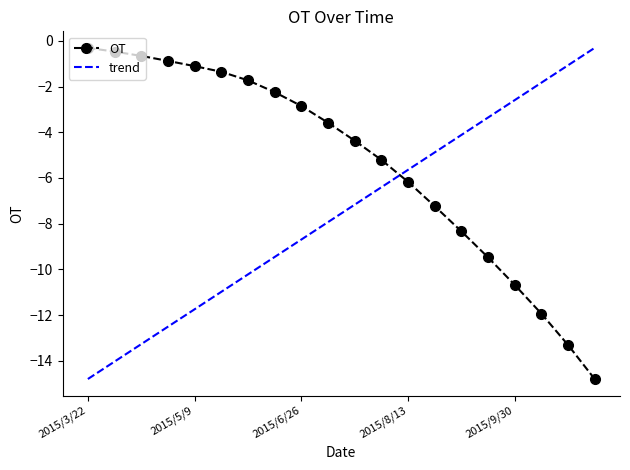

Is this an area chart (filled region under the line)?

No